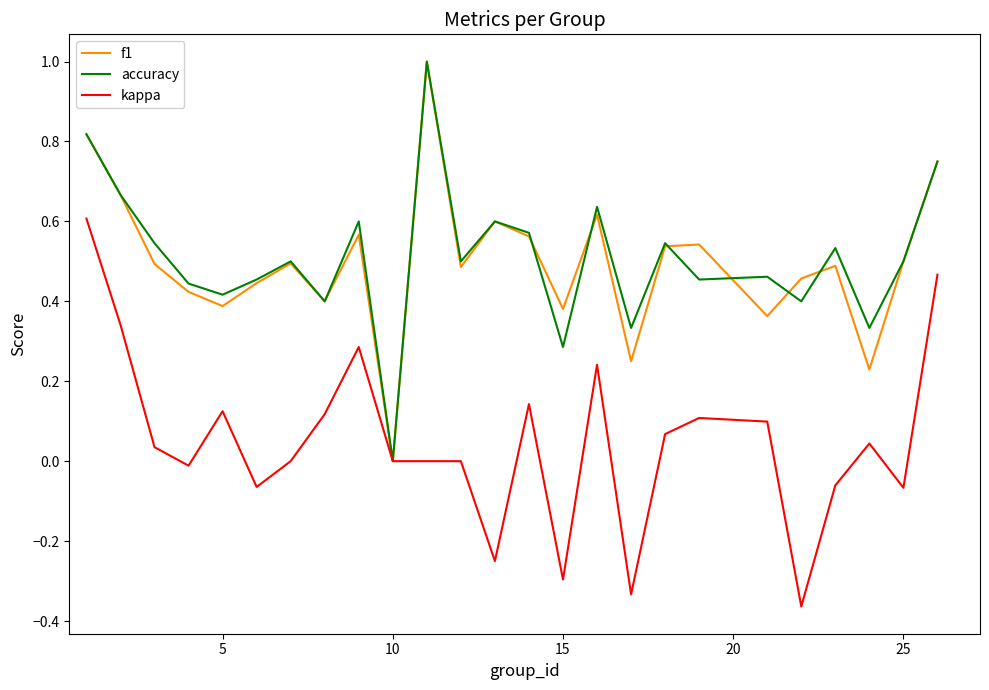

What is the greatest value displayed?

1.0